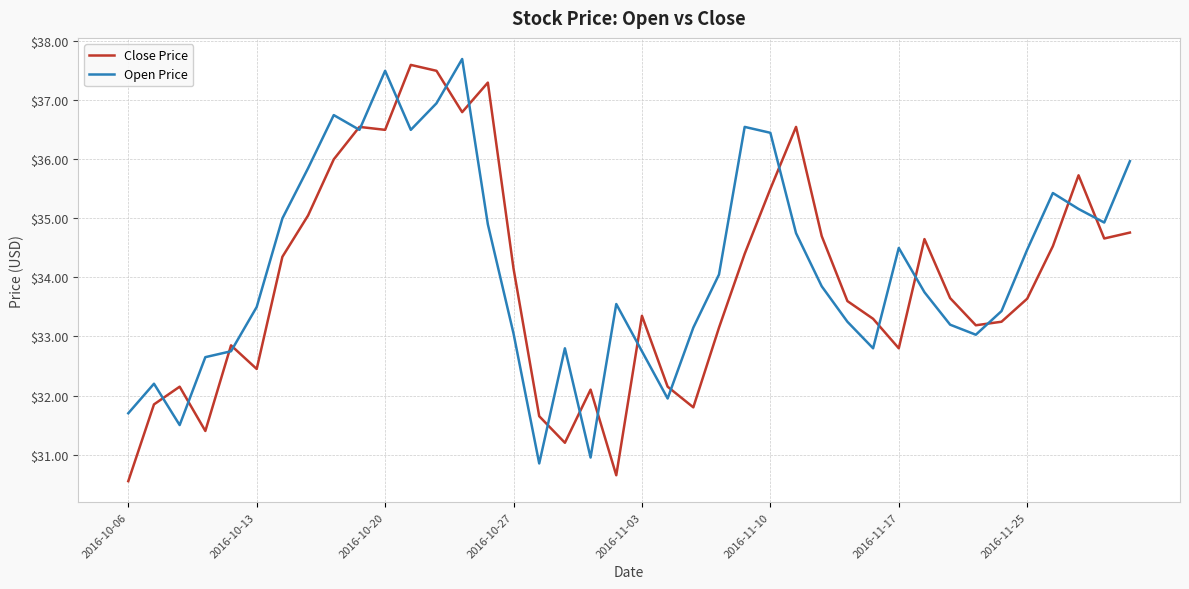

What is the highest value of the Open Price series?

37.7